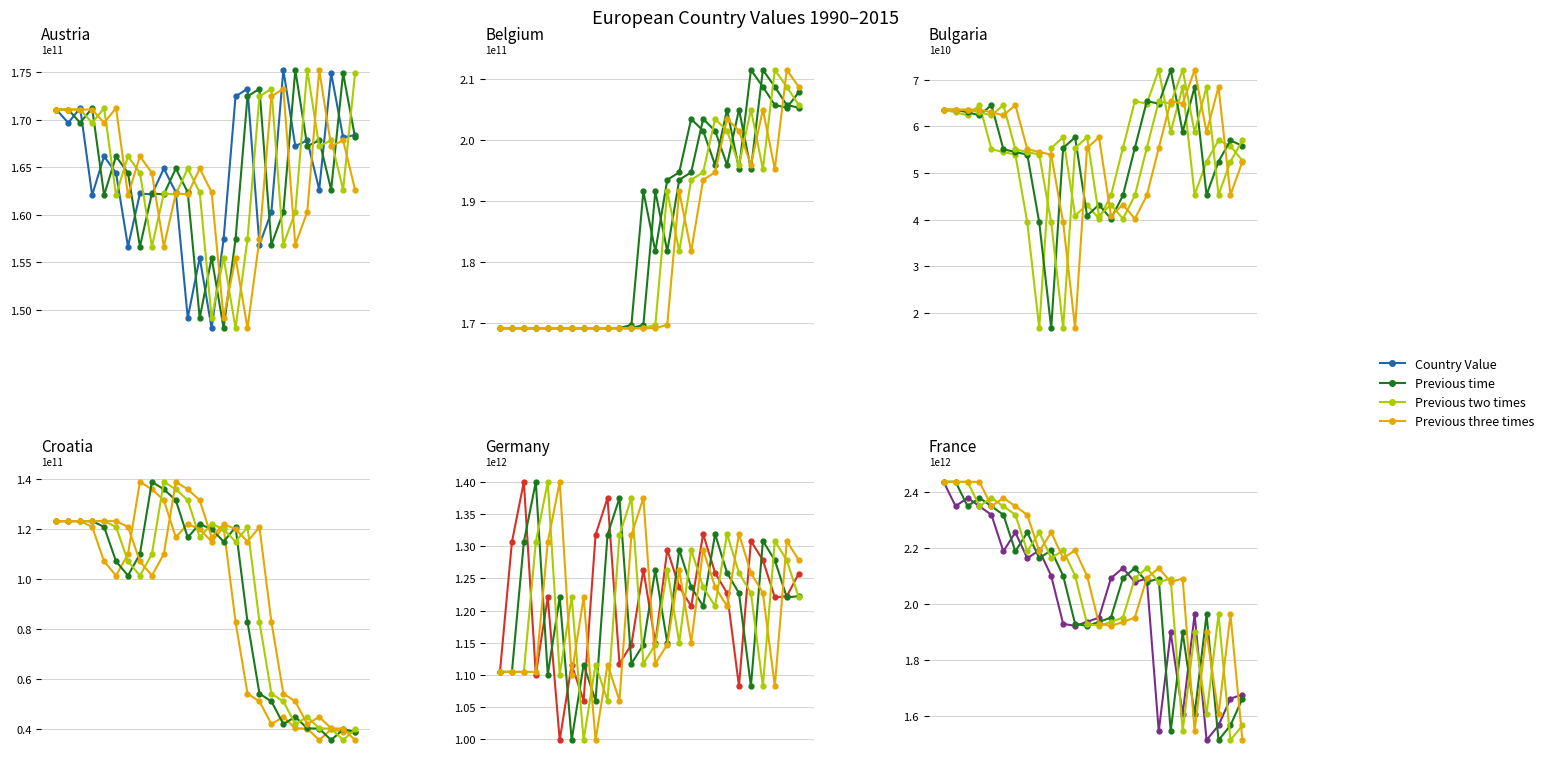

At which category is the sum across all series the highest?

1992